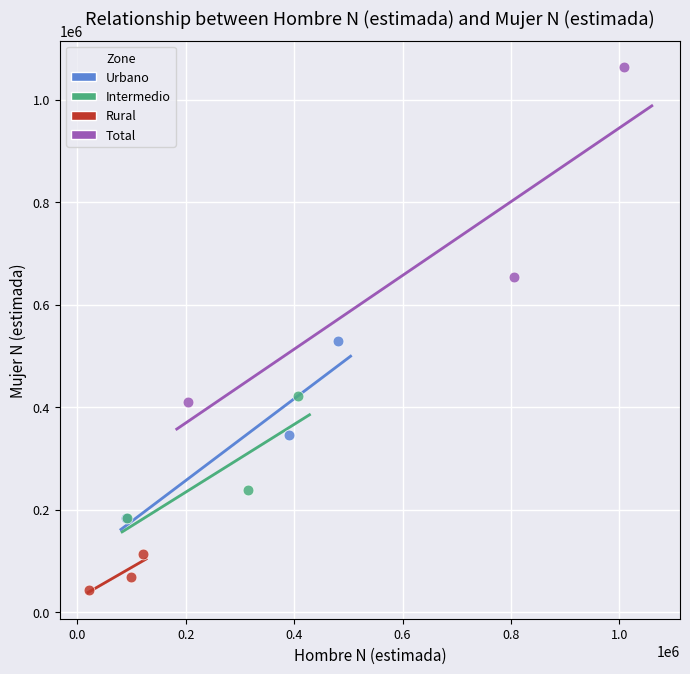

Which series reaches the minimum Y coordinate?

Rural